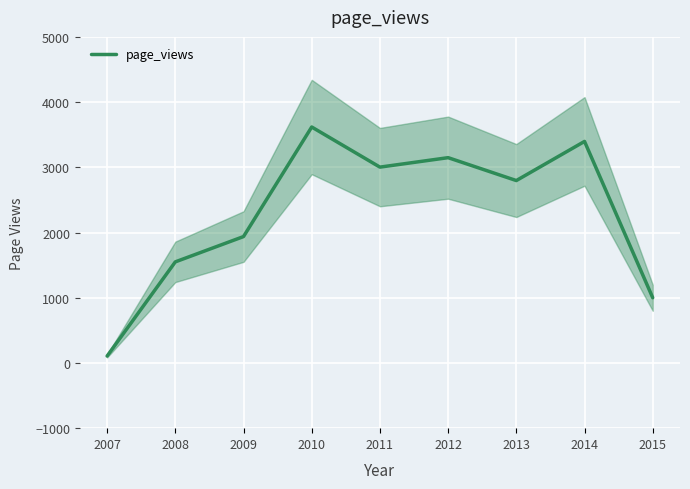

What is the sum of all values?

20557